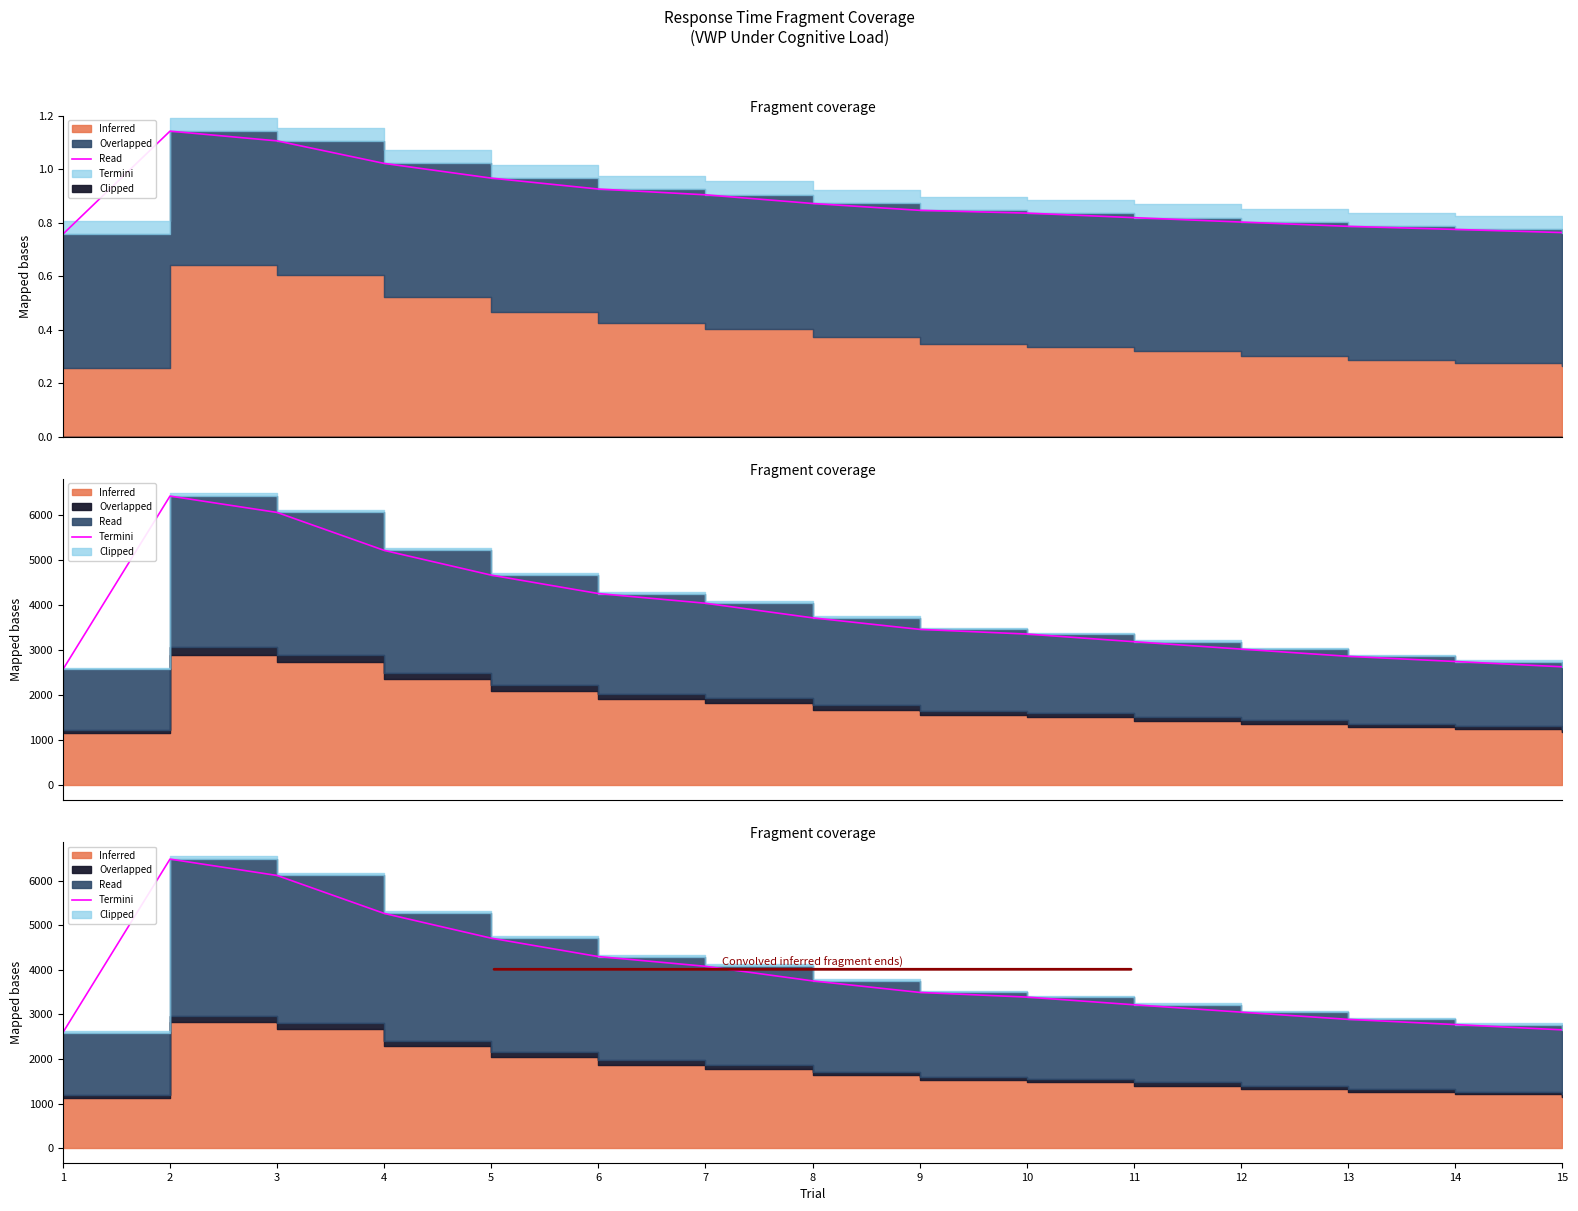

Which category has the highest value across all series?

2